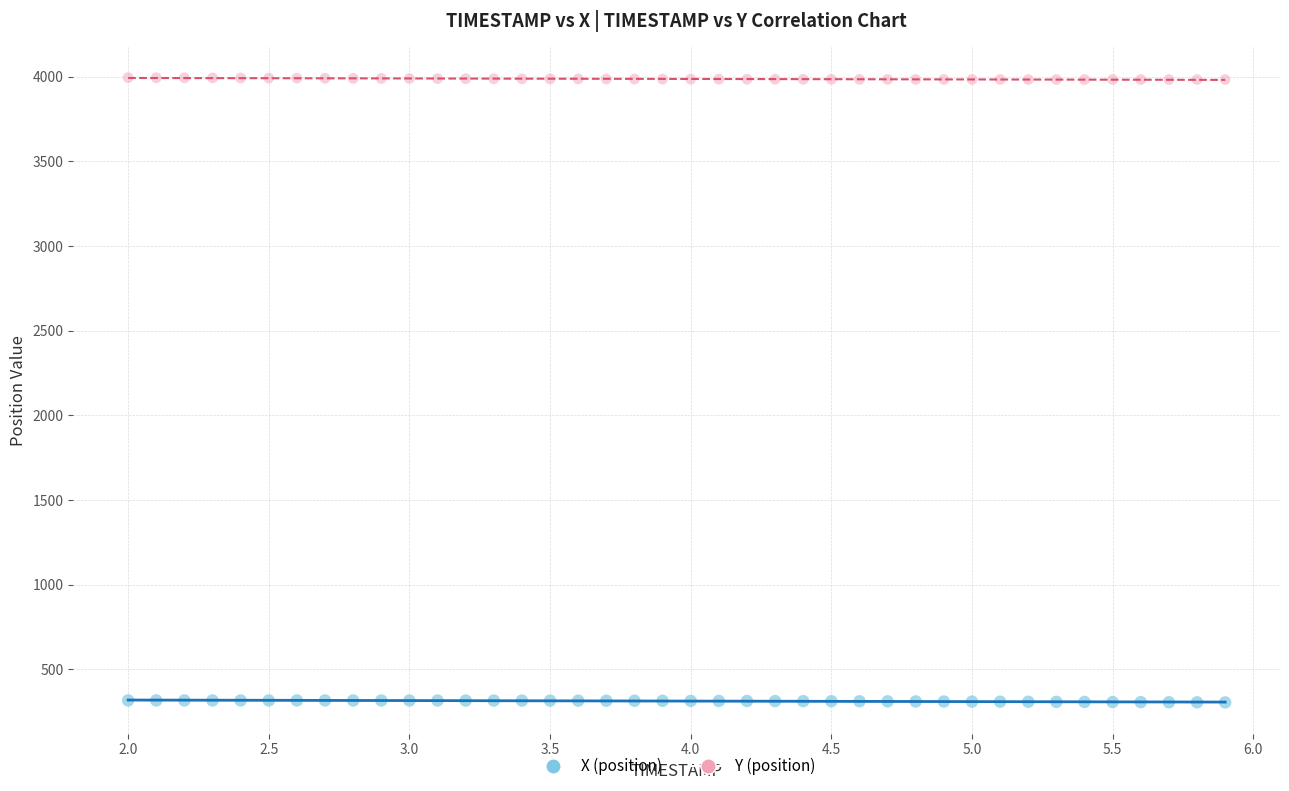

Across all data points, what is the range of X values (max minus min)?

3.9